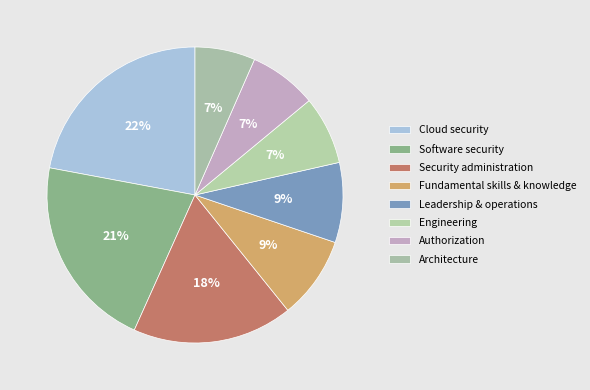

True or false: Fundamental skills & knowledge accounts for 9% of the total.

True